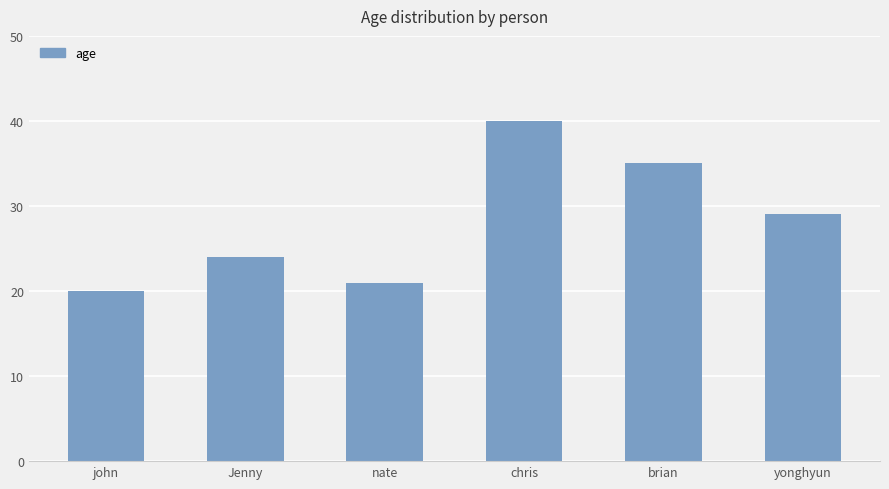

Reading left to right, what are all the values shown in this chart?

john=20	Jenny=24	nate=21	chris=40	brian=35	yonghyun=29